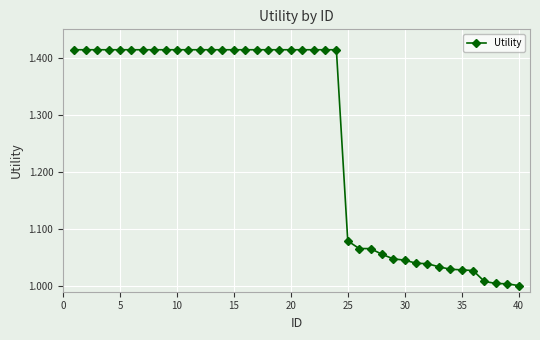

What is the difference between the second highest and second lowest values?

0.4